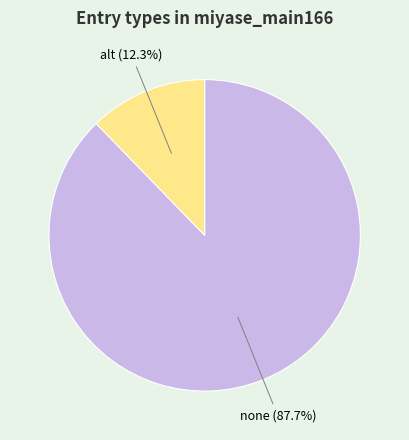

Is there a majority slice in this chart?

Yes